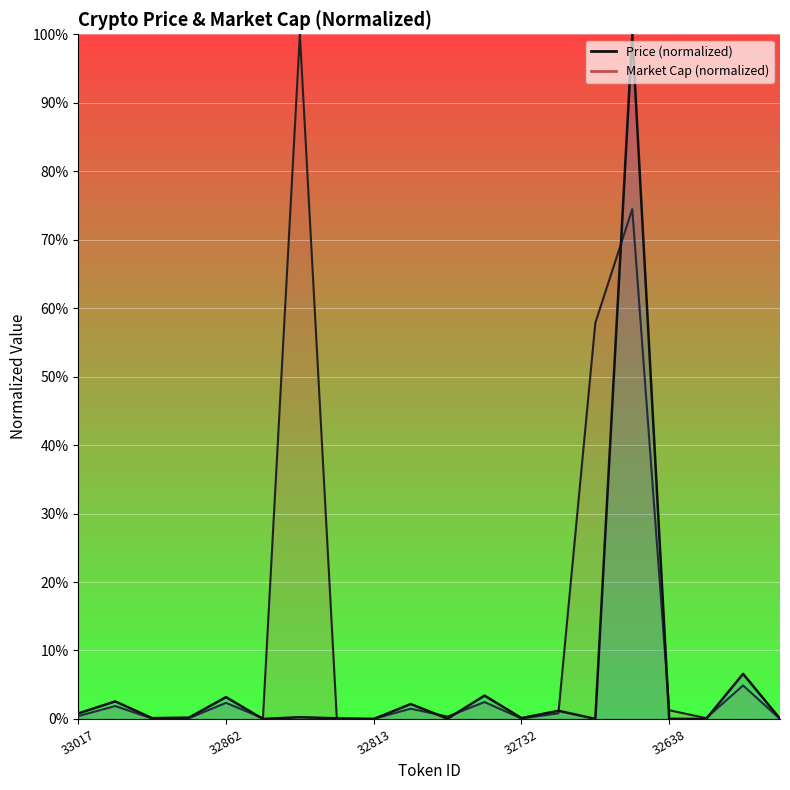

Which category has the highest value across all series?

6